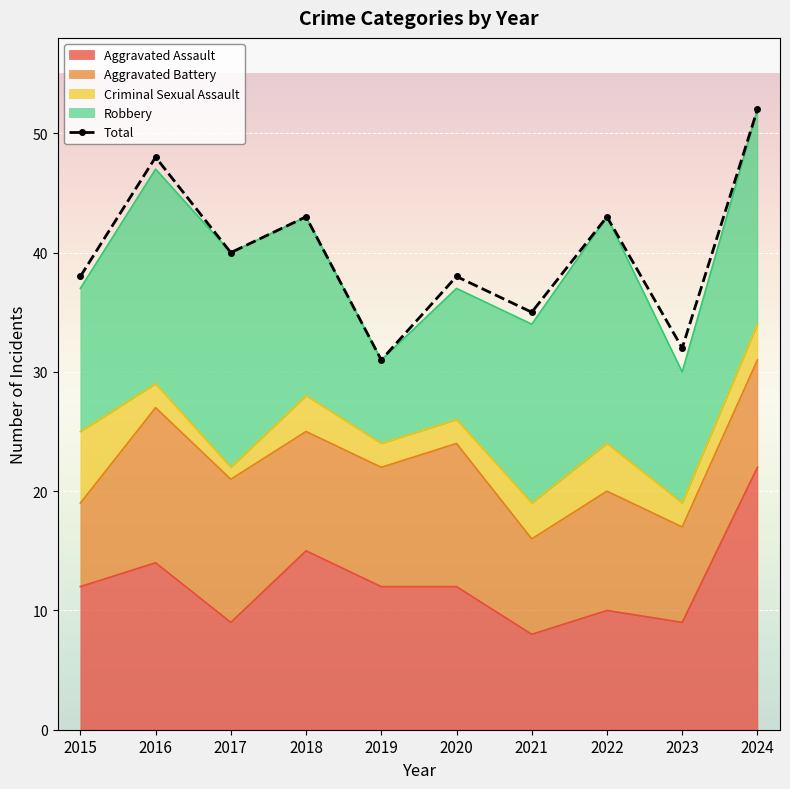

What is the smallest value displayed?

31